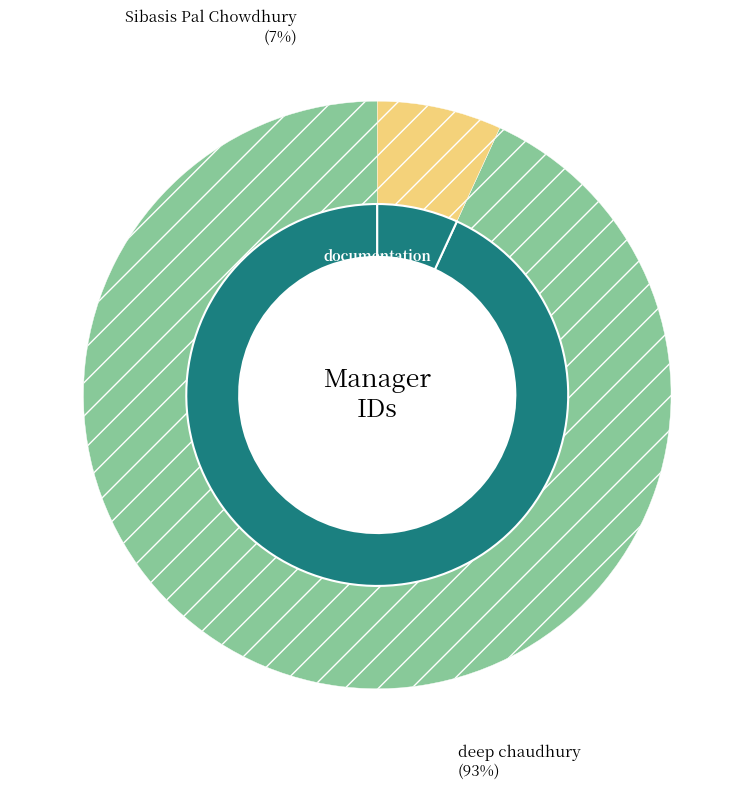

Which category has the biggest portion of the pie?

deep chaudhury